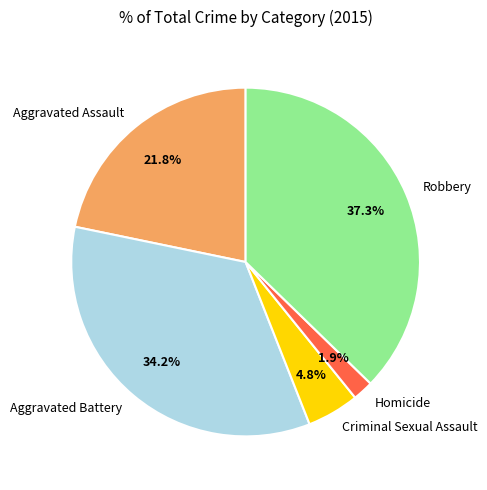

How many slices are in this pie chart?

5